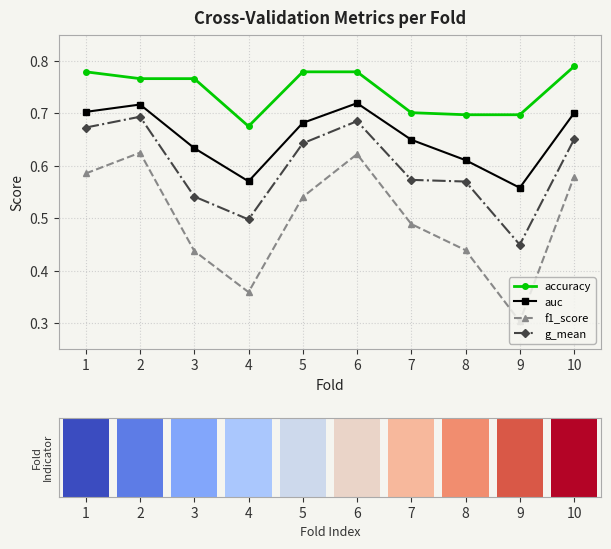

Which series has the widest spread of values?

f1_score